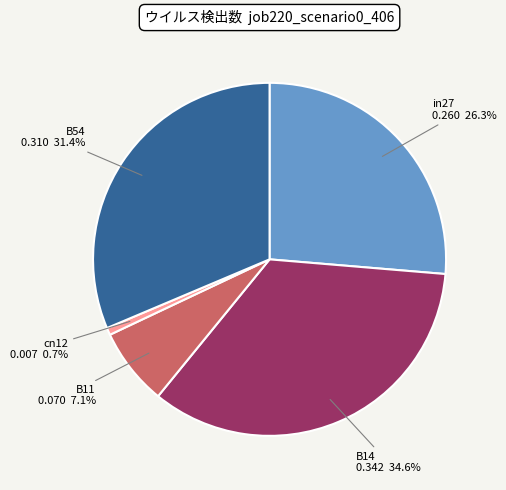

True or false: cn12 accounts for 11% of the total.

False